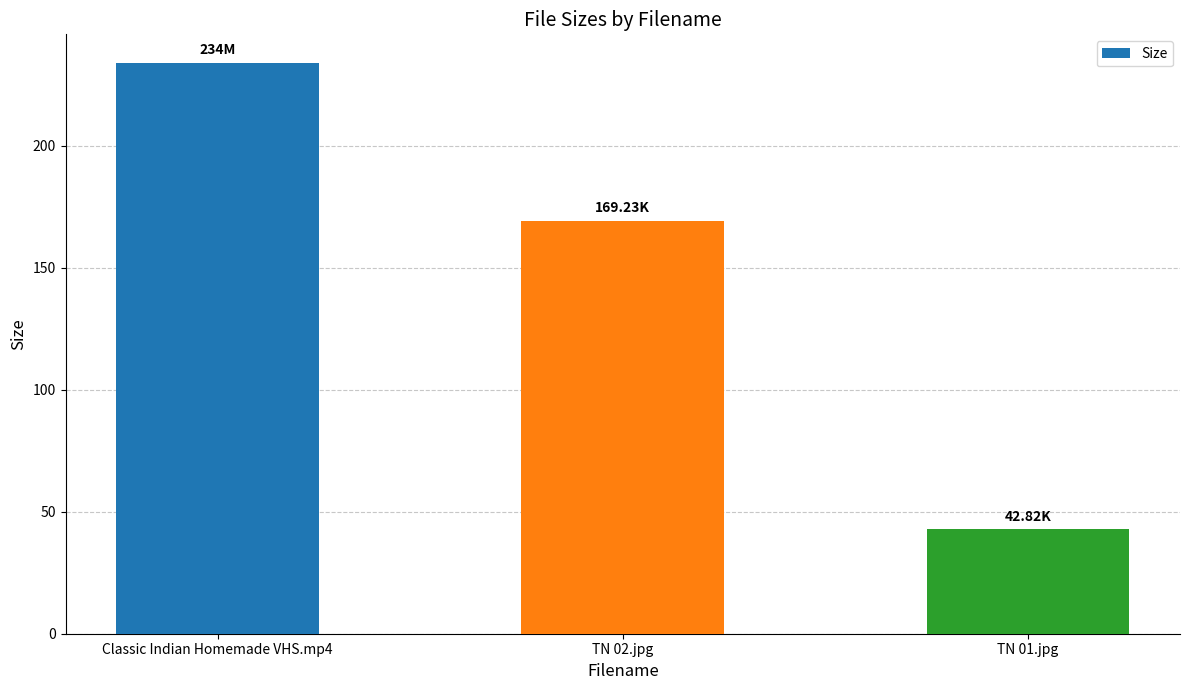

What is the label of the 1st bar from the left?

Classic Indian Homemade VHS.mp4